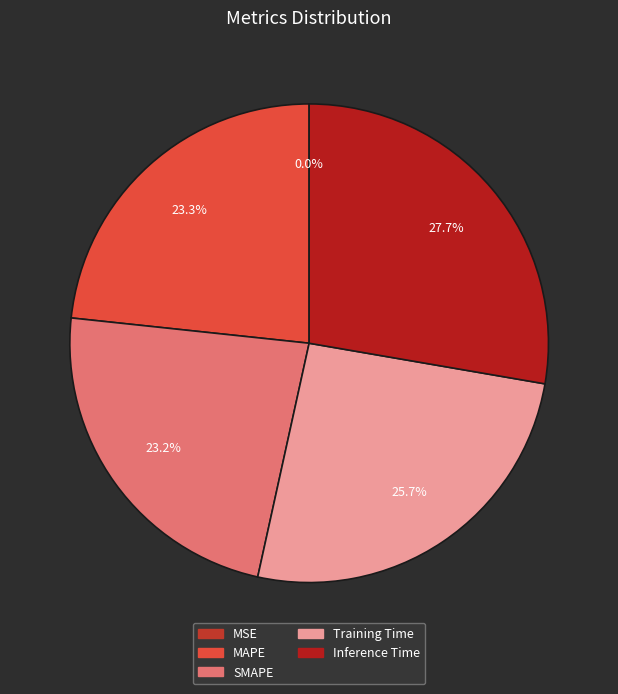

How many segments does this pie chart have?

5